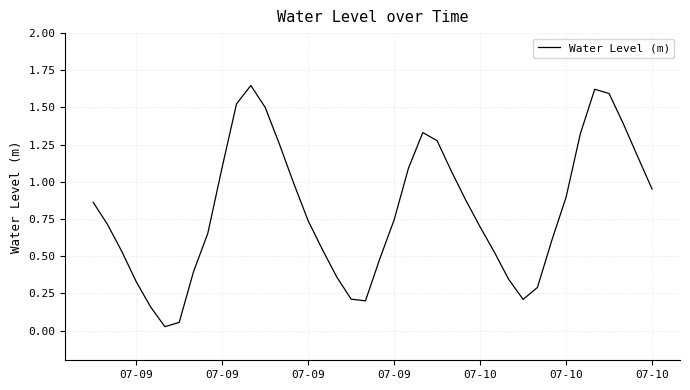

How many lines are shown in the chart?

1